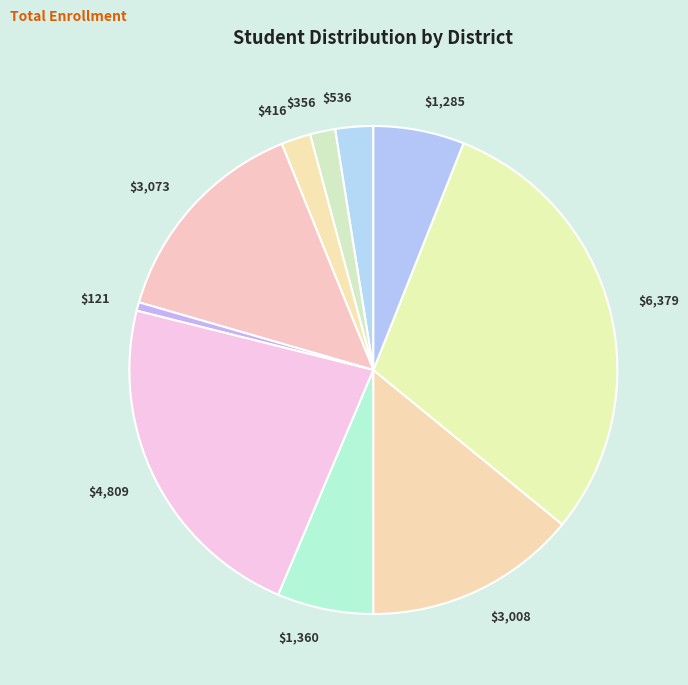

How many segments does this pie chart have?

10